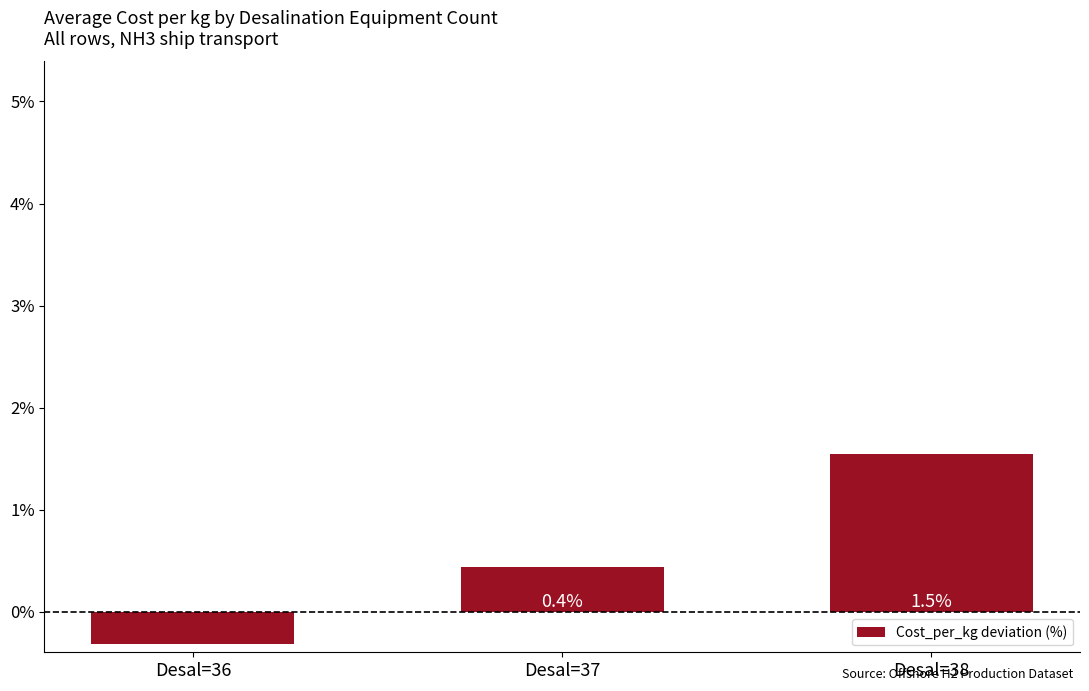

How many values are between 0 and 1?

1